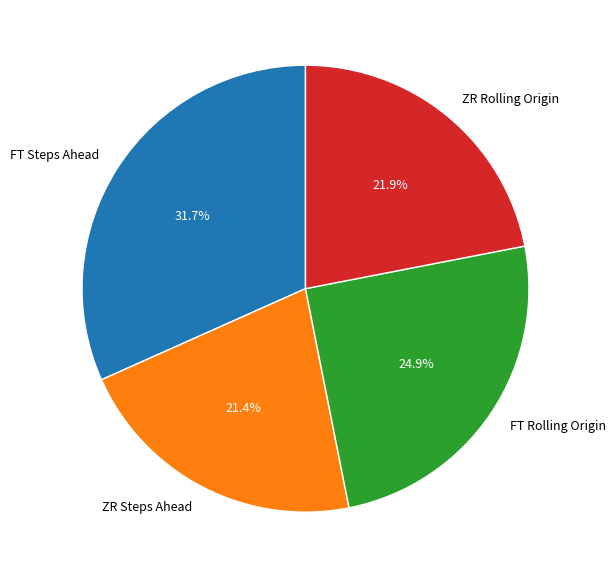

What percentage is NOT represented by ZR Rolling Origin?

78.1%